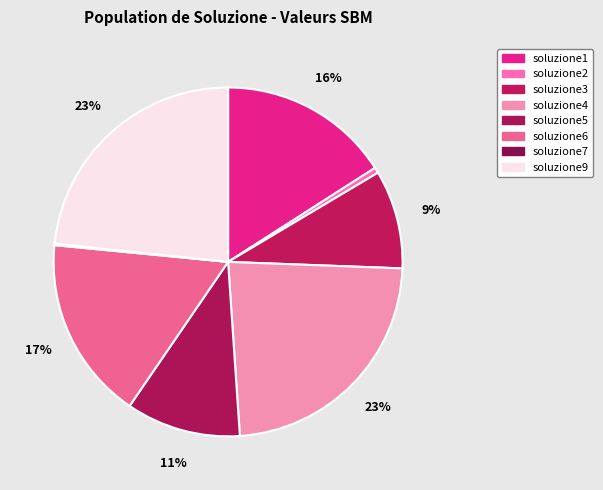

What portion of the pie excludes soluzione2?

99.5%